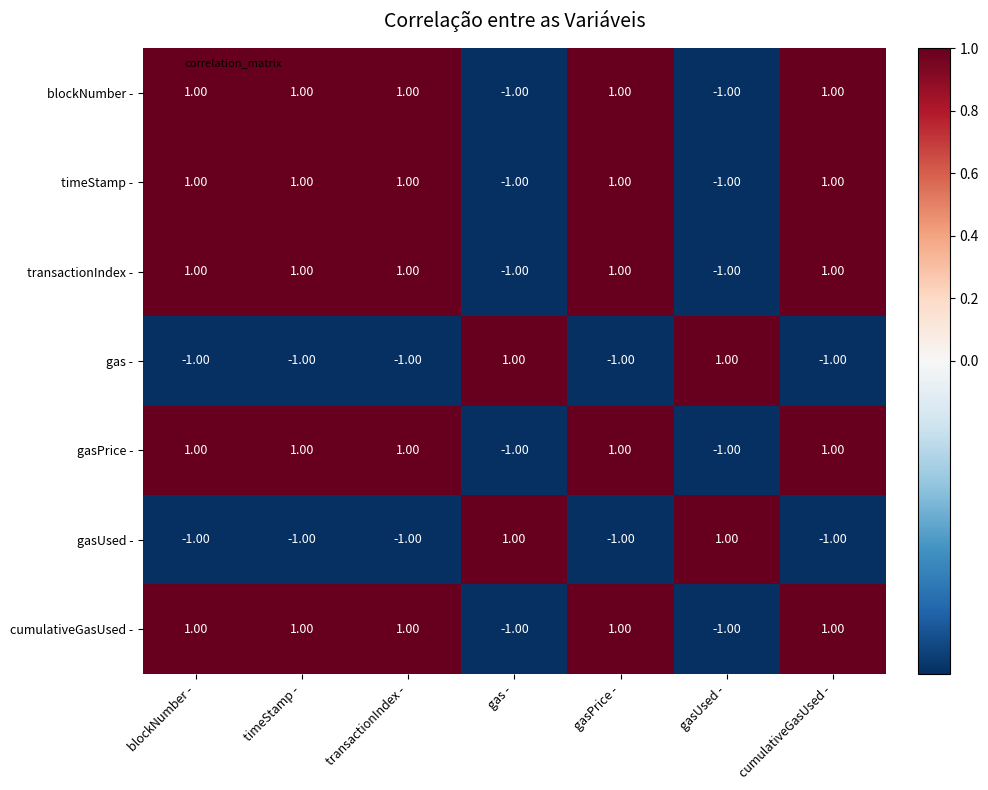

What is the total value across all series at gasPrice -?

3